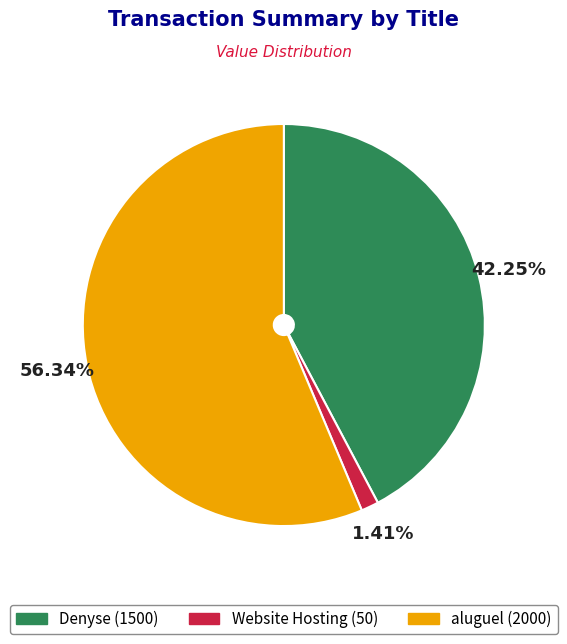

Combined, do Website Hosting and Denyse account for over 50%?

No